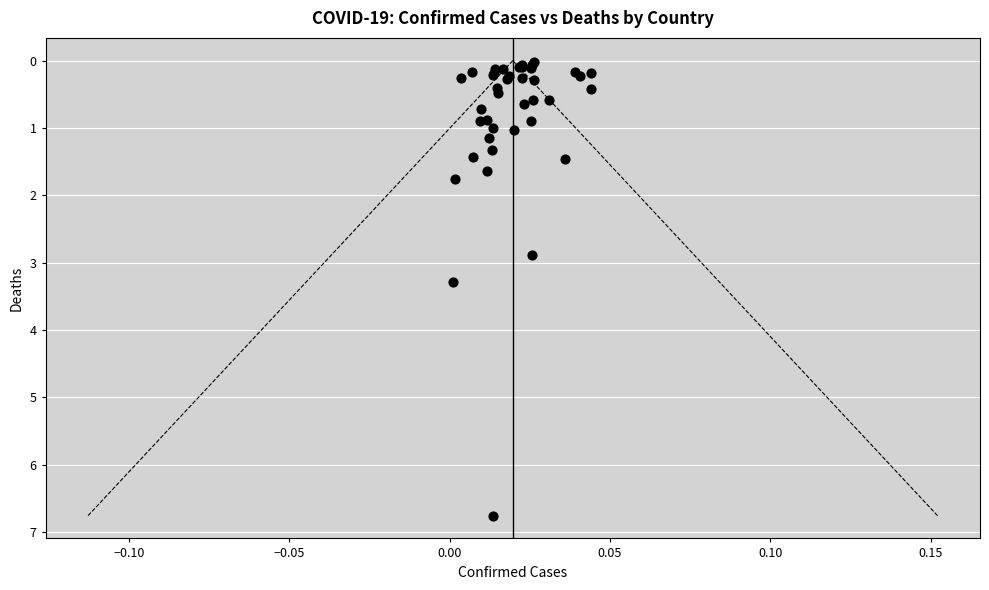

What Y value in the scatter plot is closest to 3?

2.9